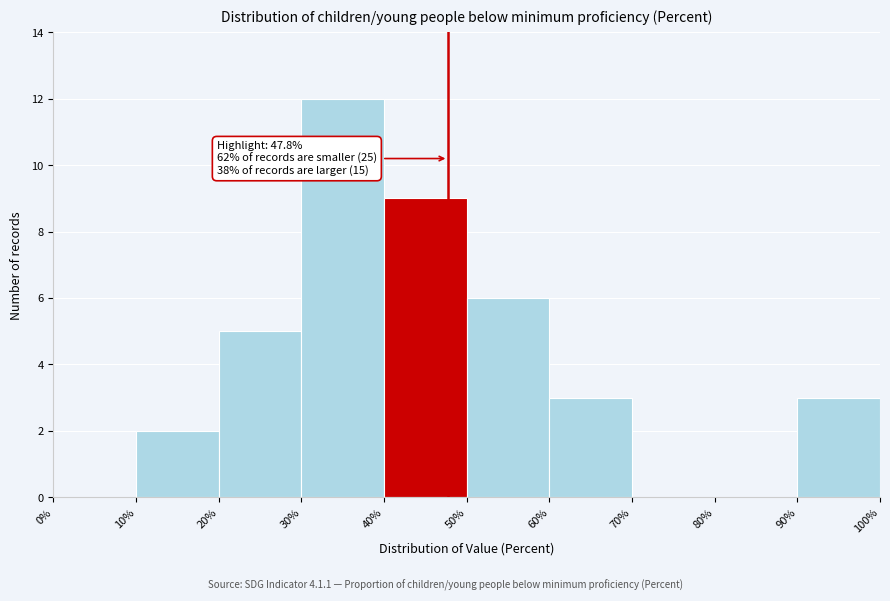

Over which range of the x-axis is the bar tallest?

30% to 40%